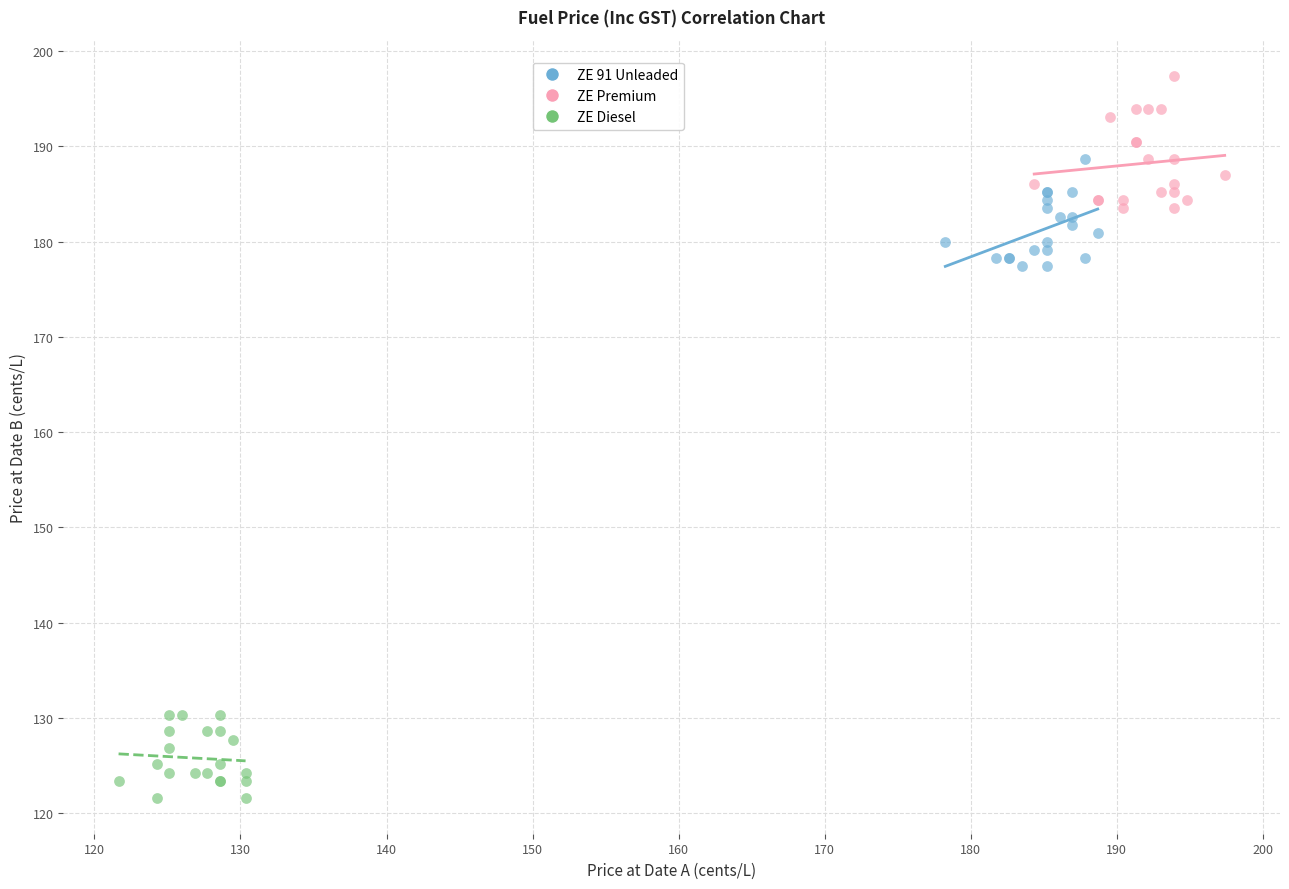

Which series reaches the maximum Y coordinate?

ZE Premium